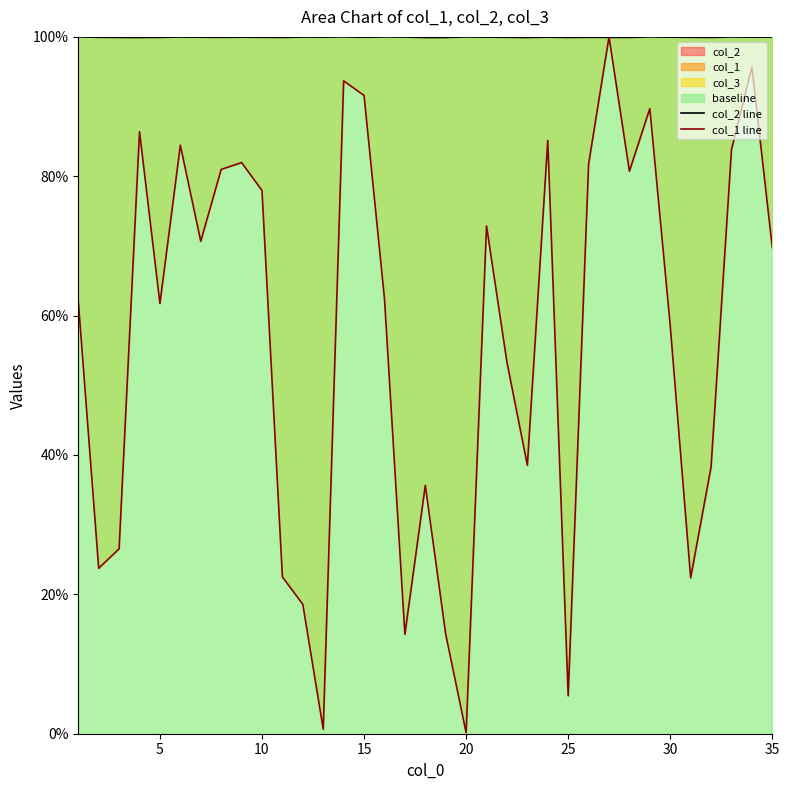

In col_1 line, how many points are lower than both neighbors (excluding endpoints)?

10